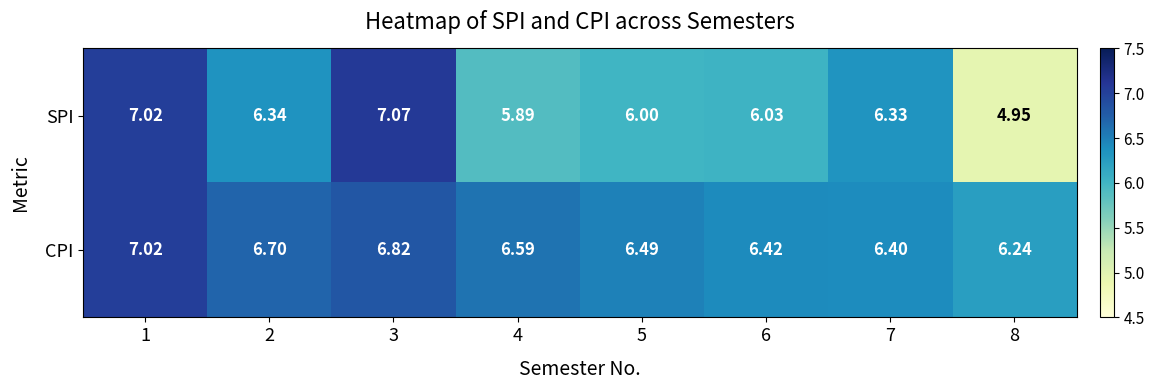

At which category is the sum across all series the highest?

1